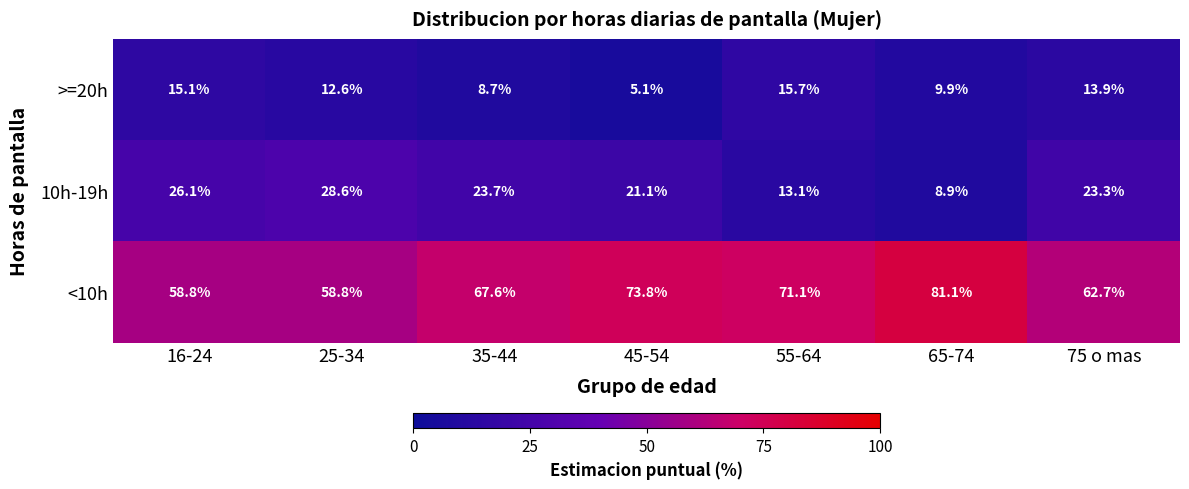

What is the average value of the 10h-19h series?

20.7